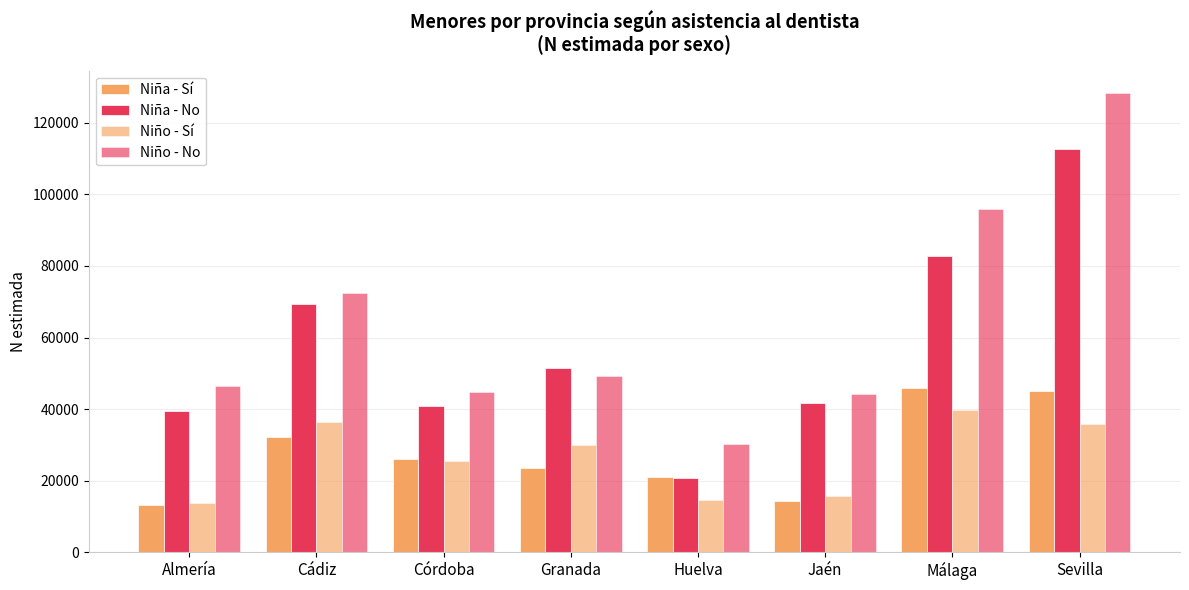

Does the chart contain stacked bars?

No